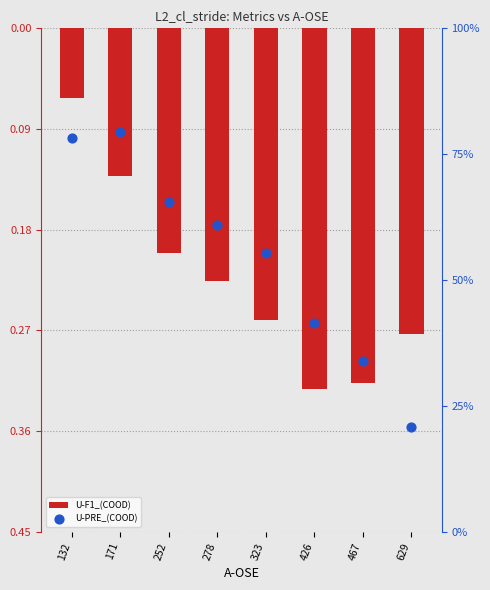

Which series has the largest Y range (max minus min)?

U-PRE_(COOD)